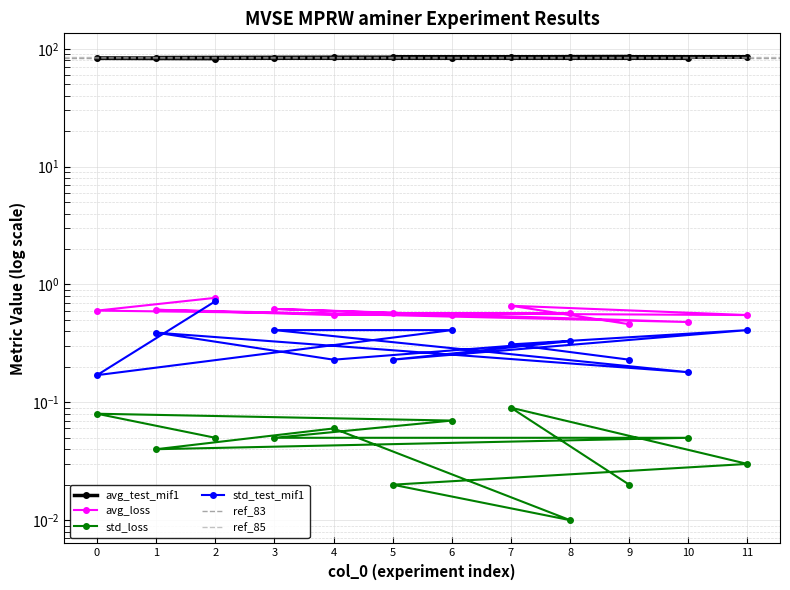

What is the value of the std_test_mif1 point at the 2nd from the left?

0.3